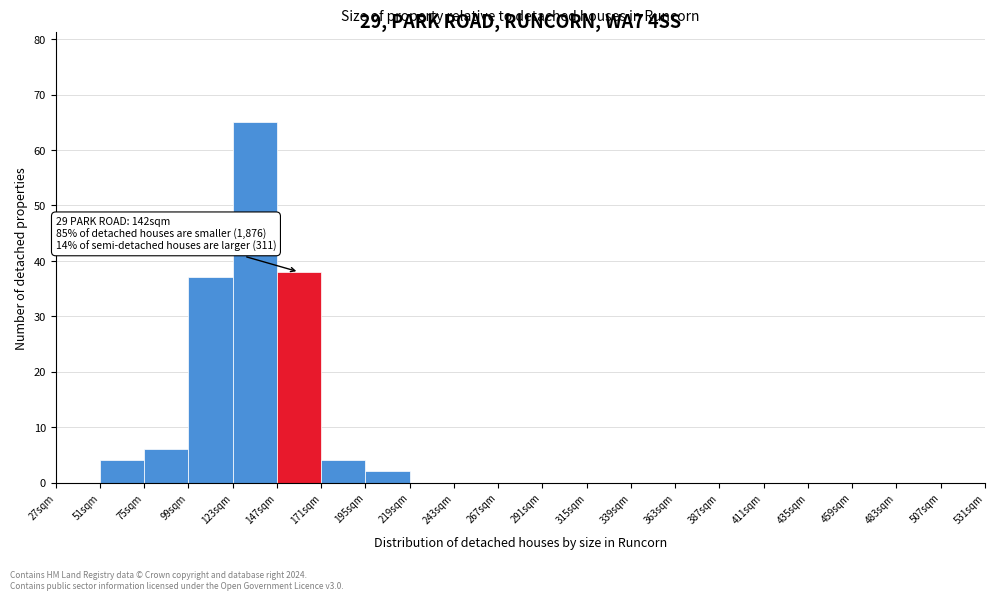

Which range on the x-axis has the tallest bar?

123 to 147